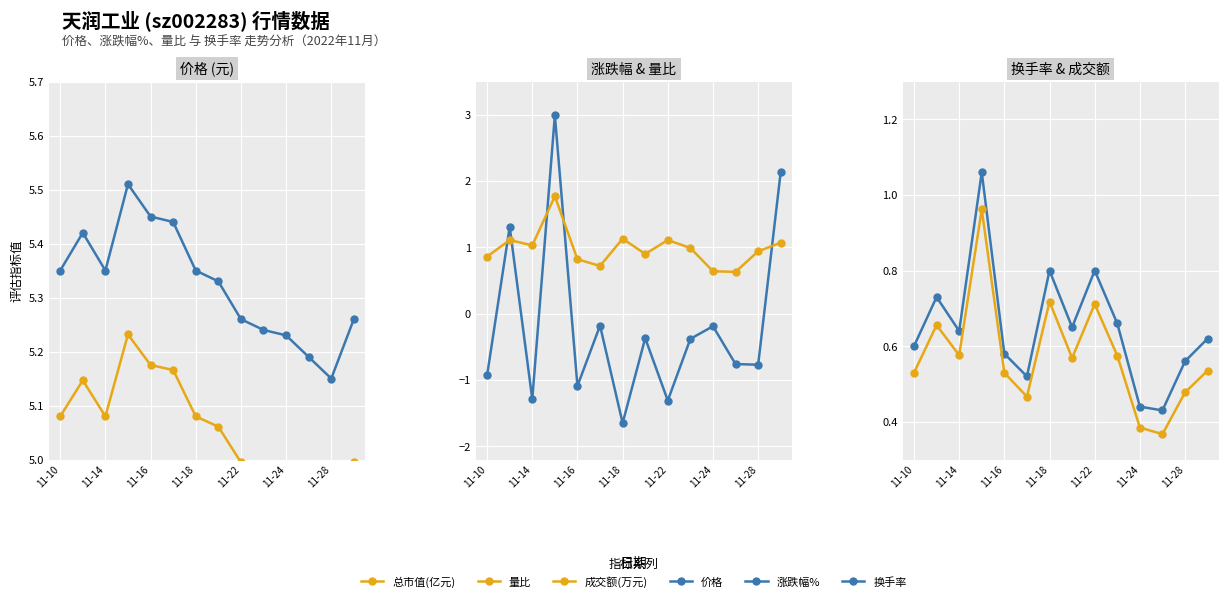

The value of 量比 at 7 is 1.3. True or false?

False